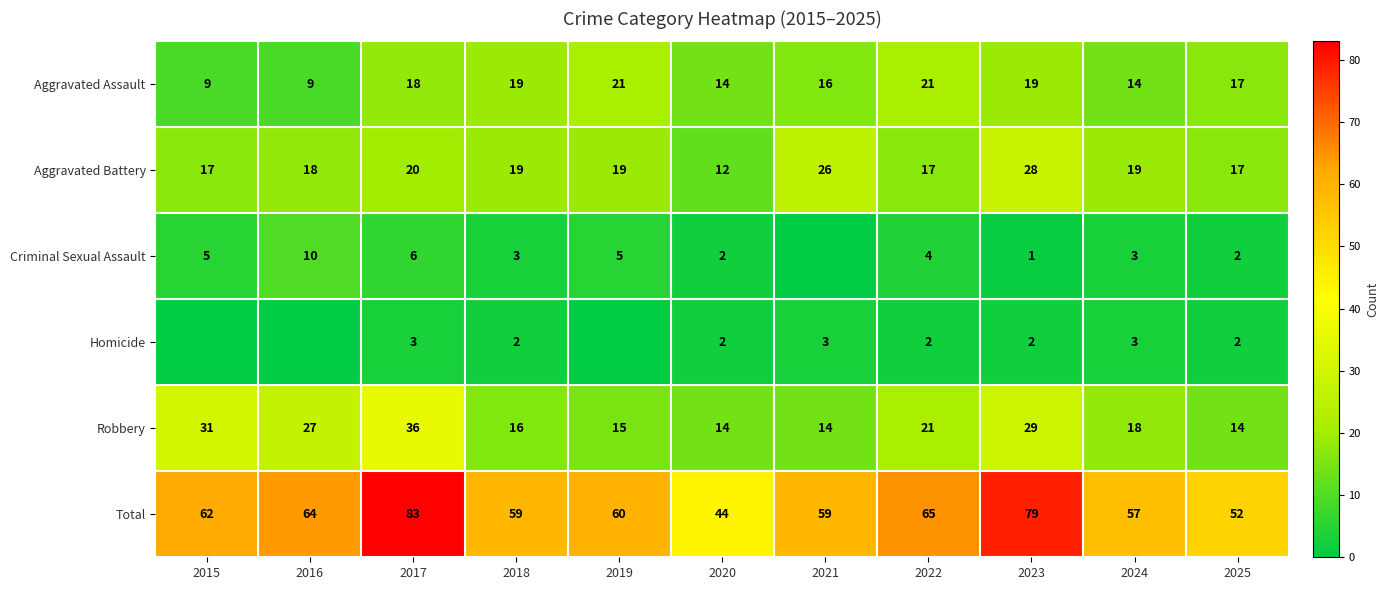

Is the value of Robbery at 2023 greater than the value of Aggravated Battery at 2022?

Yes